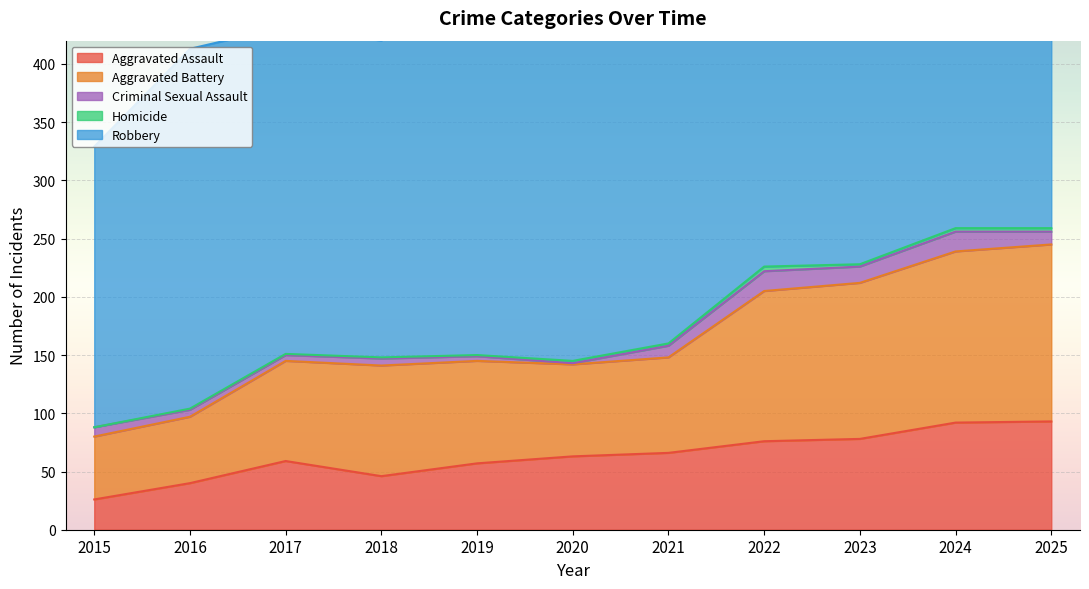

True or false: Aggravated Battery and Robbery intersect in this chart.

False